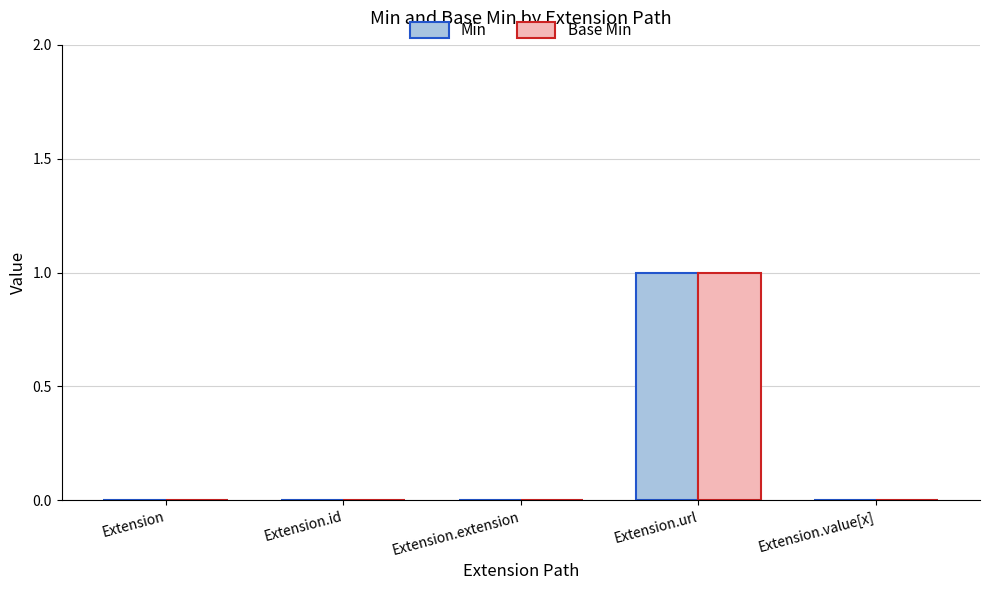

What is the maximum value shown in the chart?

1